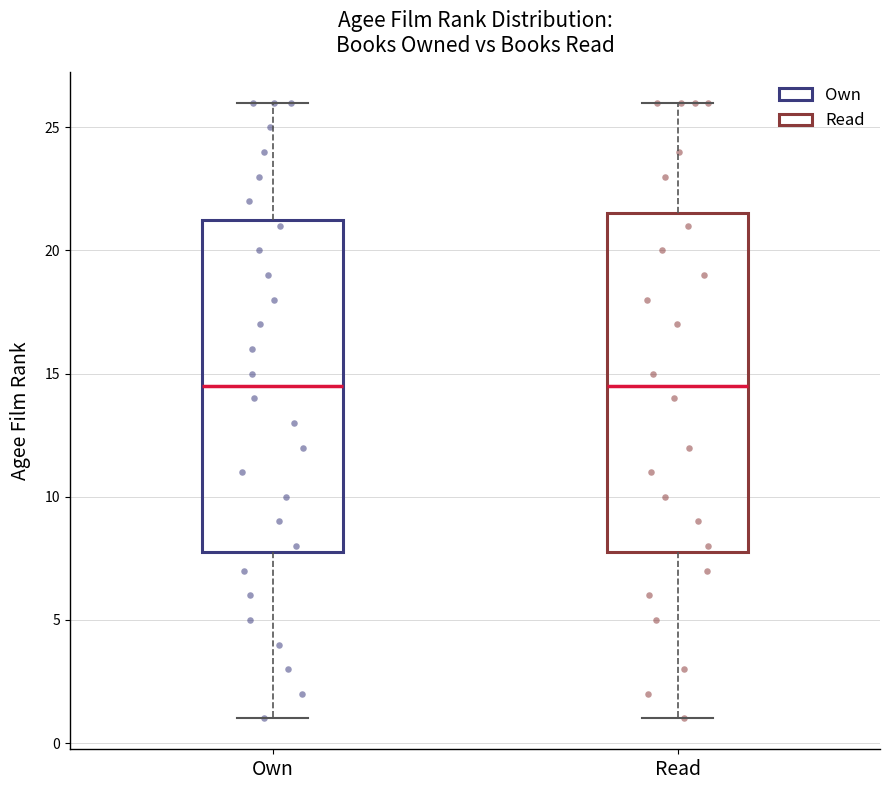

Reading left to right, read every box against the y-axis: the position of its median line, the range the box covers, and the ends of its whiskers. The values are not printed on the chart, so give them approximately, as read against the axis.

Own: median 14.5, box 8.0 to 21.5, whiskers 1.0 to 26.0
Read: median 14.5, box 8.0 to 21.5, whiskers 1.0 to 26.0